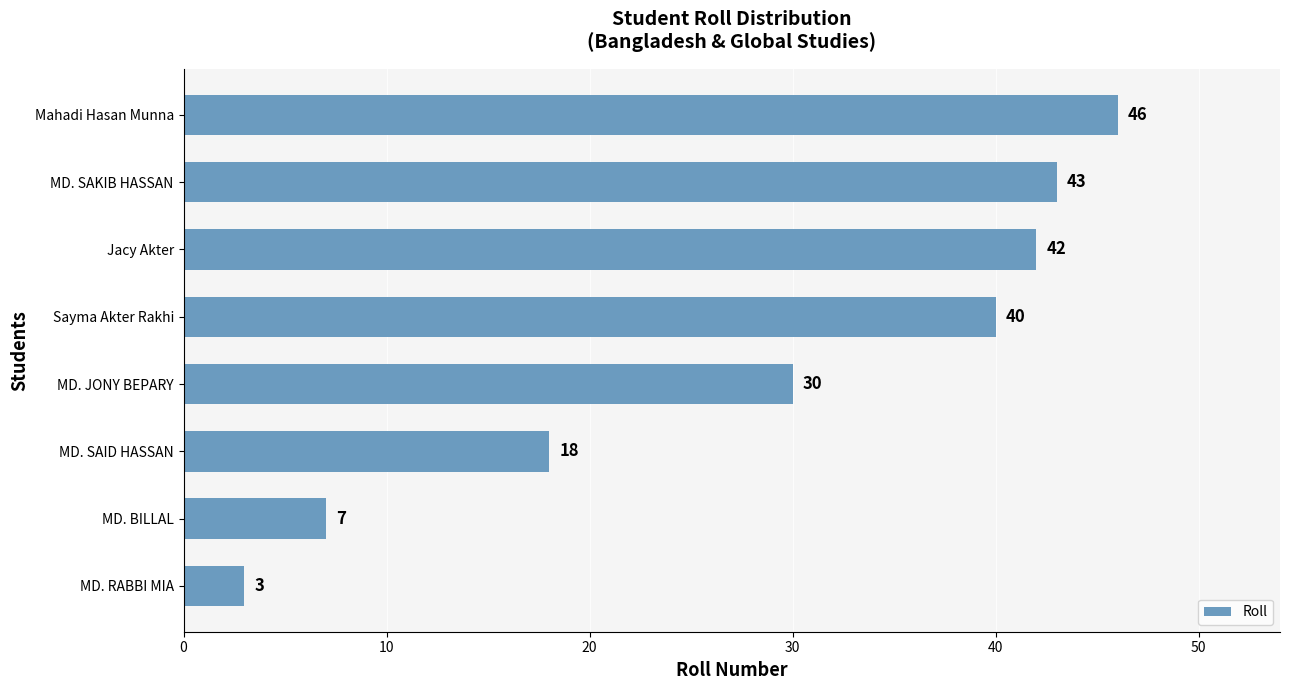

List the labels in order of value, largest first.

Mahadi Hasan Munna, MD. SAKIB HASSAN, Jacy Akter, Sayma Akter Rakhi, MD. JONY BEPARY, MD. SAID HASSAN, MD. BILLAL, MD. RABBI MIA